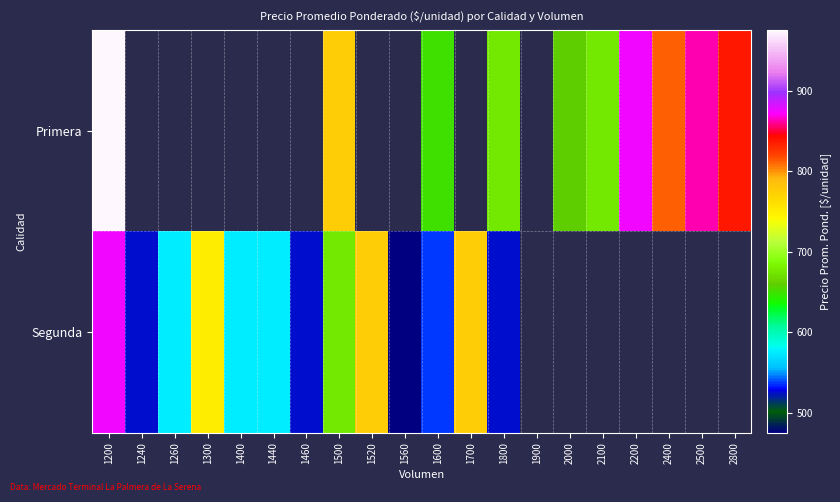

Is the value of Primera at 2400 greater than the value of Segunda at 1400?

Yes